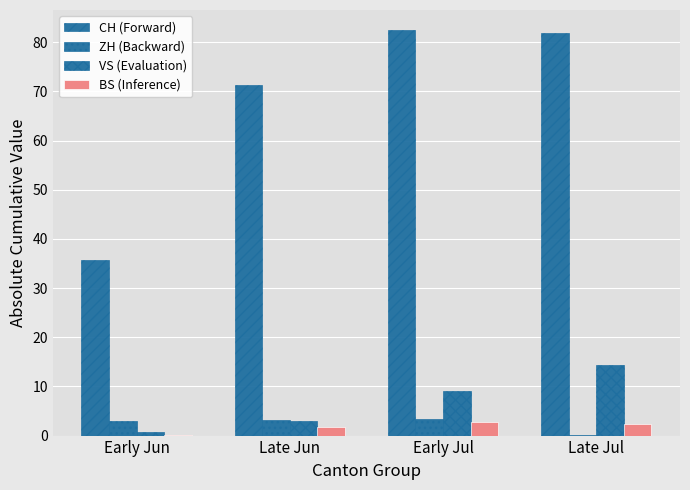

Reading left to right, list all the values displayed in this chart.

CH (Forward): 35.7	71.2	82.4	81.9
ZH (Backward): 2.9	3.1	3.3	0.1
VS (Evaluation): 0.7	2.9	9.1	14.4
BS (Inference): 0.1	1.8	2.8	2.5